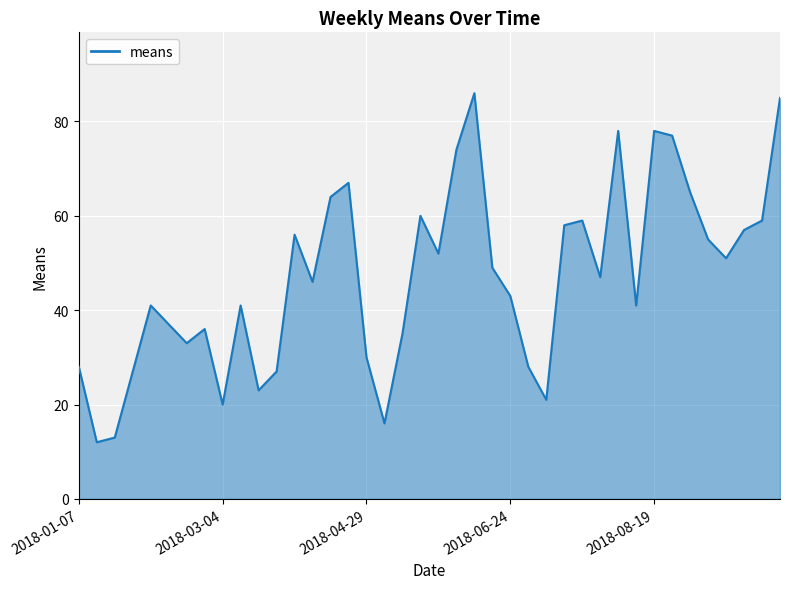

What is the smallest value displayed?

12